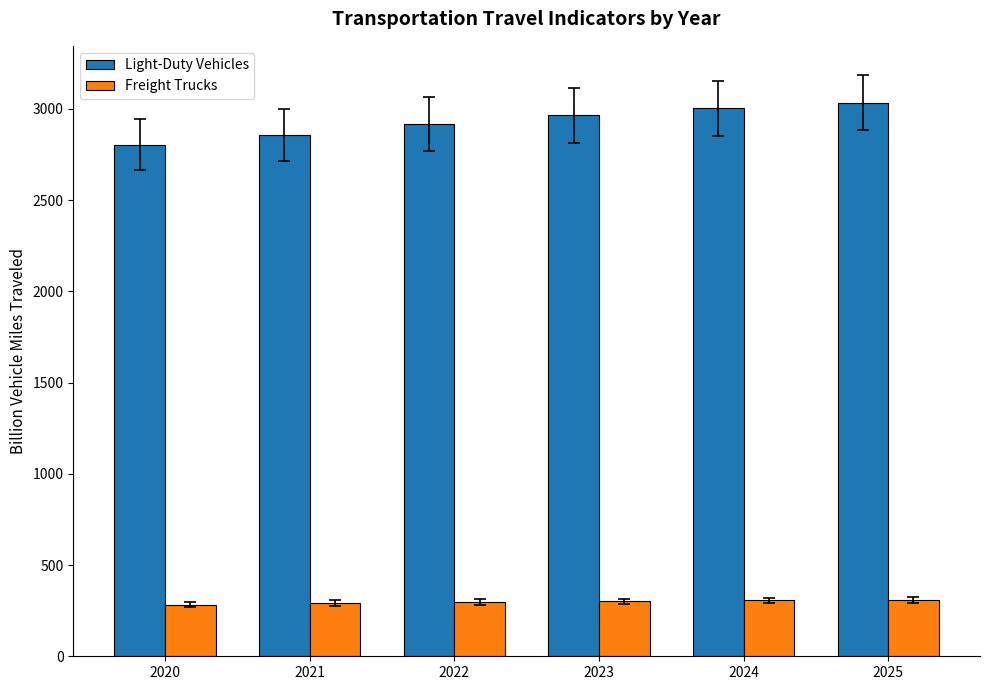

What is the total value across all series at 2023?

3264.6